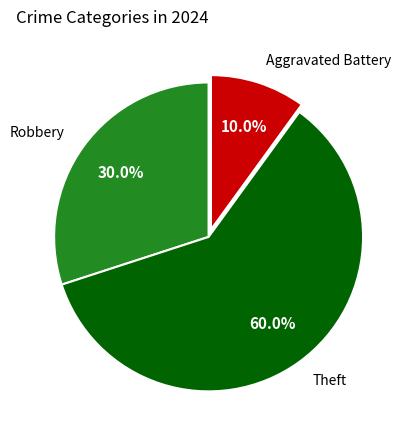

How many segments does this pie chart have?

3